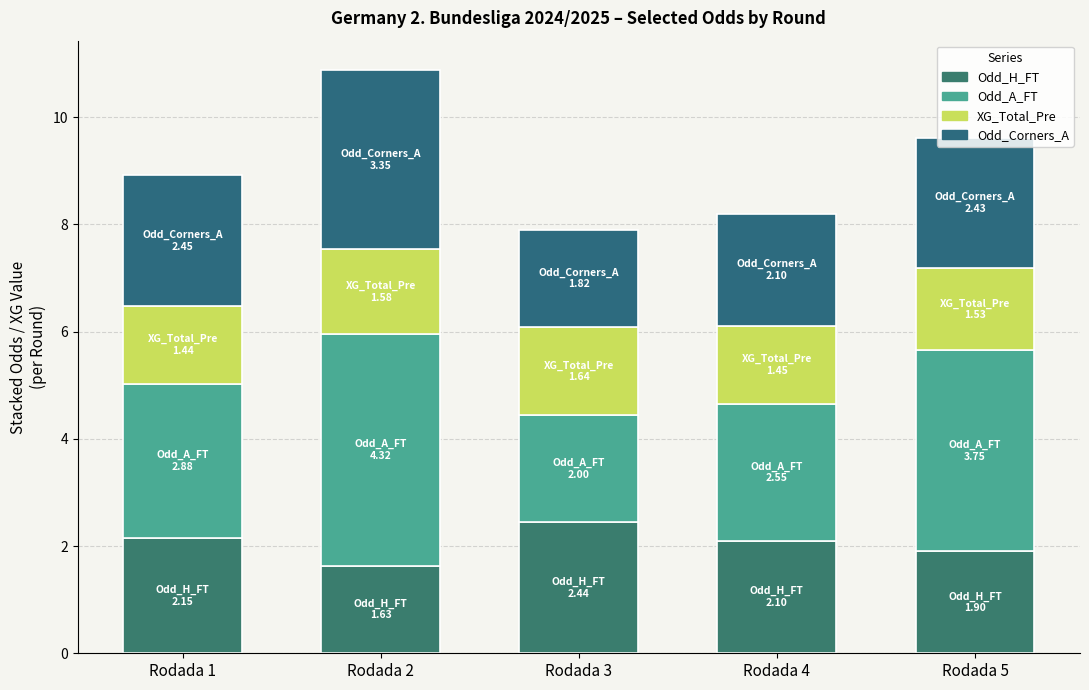

What is the average value of the Odd_H_FT series?

2.0